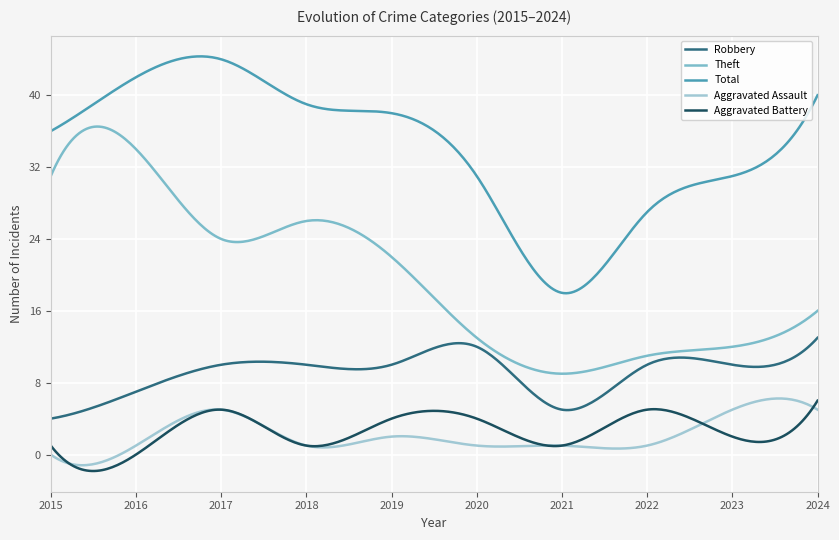

True or false: Aggravated Assault and Theft intersect in this chart.

False